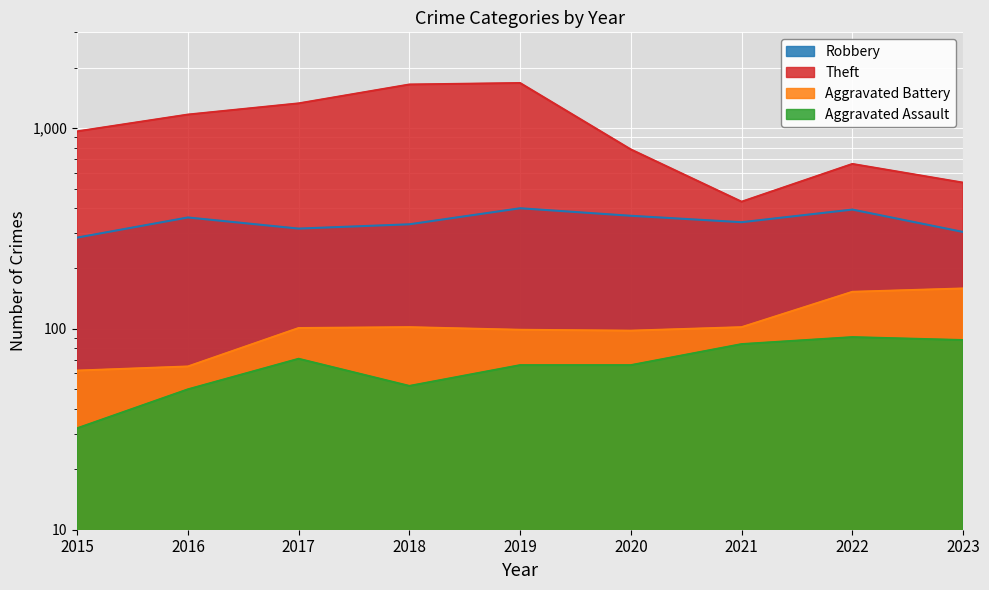

What is the total value across all series at 2022?

1300